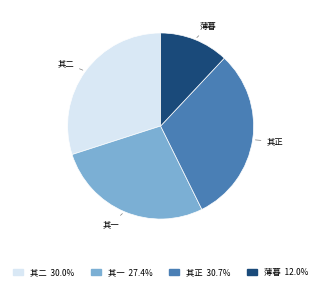

Does any single category account for the majority?

No